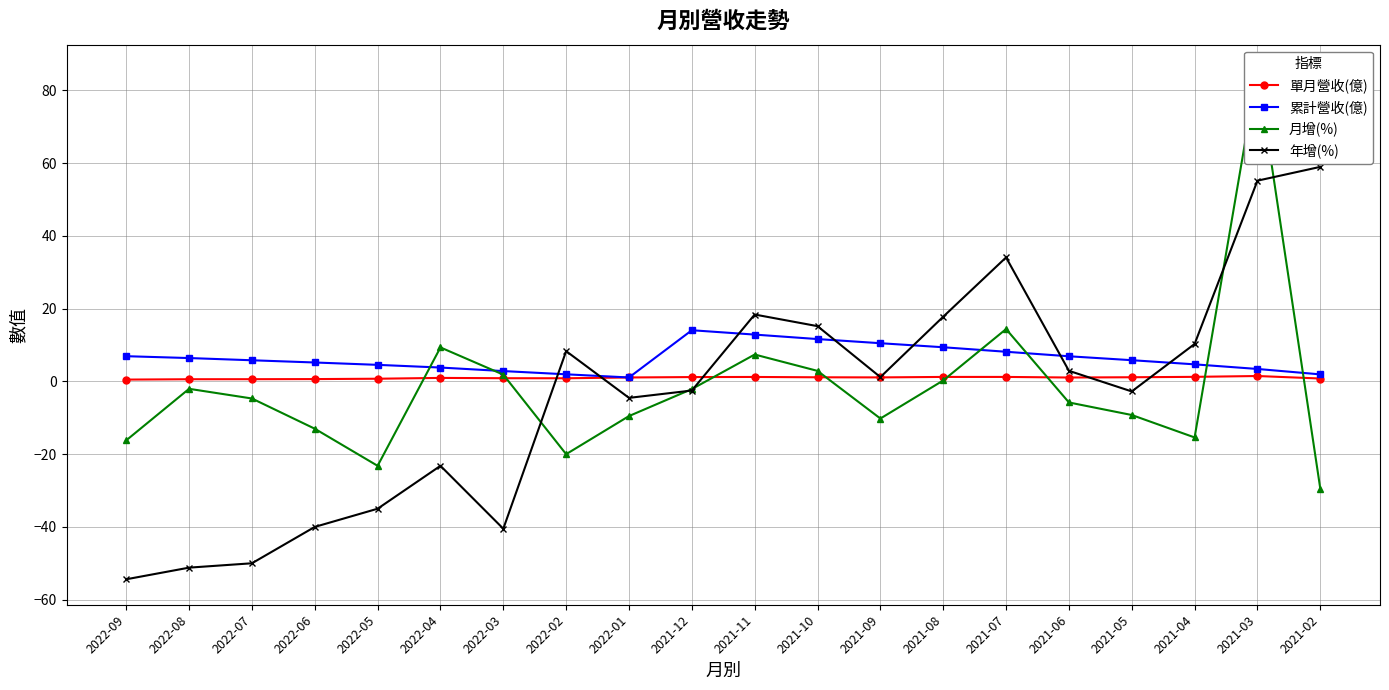

What is the difference between the second highest and second lowest values in the 單月營收(億) series?

0.7